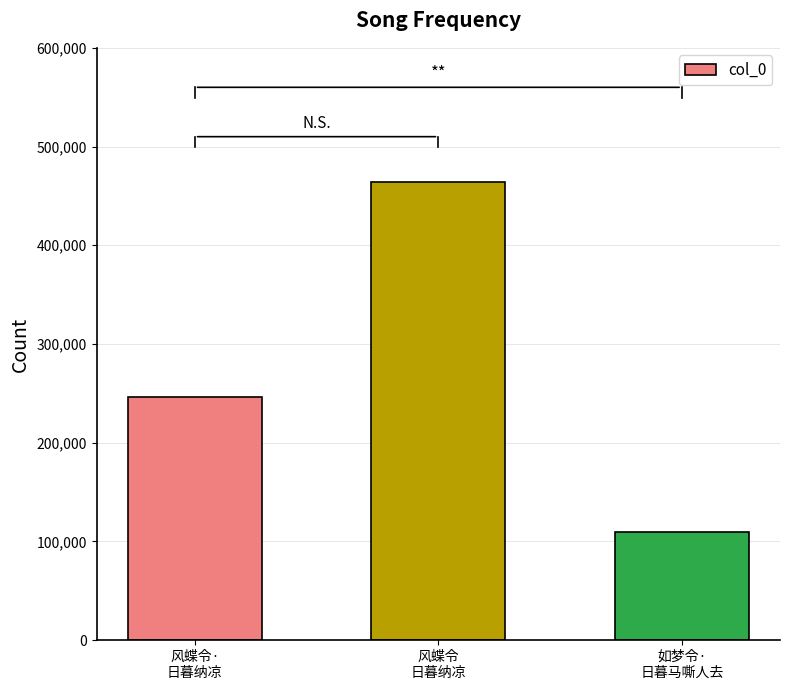

What is the change in value from 风蝶令·
日暮纳凉 to 如梦令·
日暮马嘶人去?

-136530